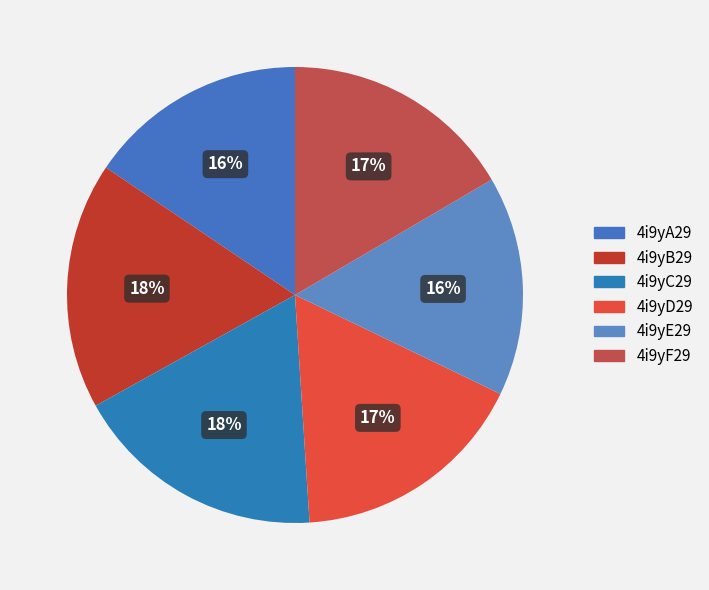

Rank the categories by value from highest to lowest.

4i9yC29, 4i9yB29, 4i9yD29, 4i9yF29, 4i9yE29, 4i9yA29